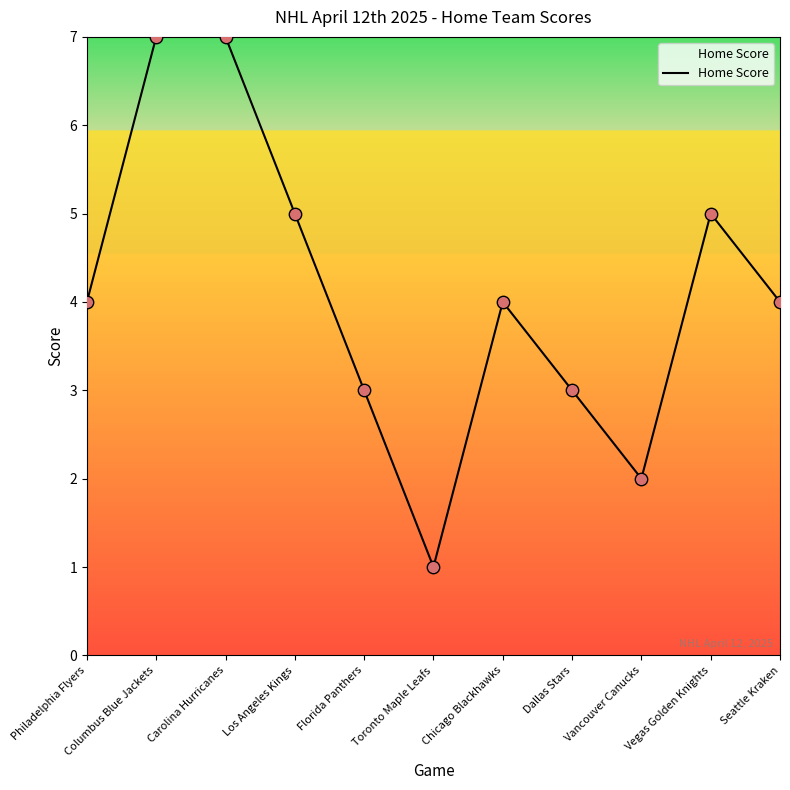

What is the ratio of the value at Dallas Stars to the value at Toronto Maple Leafs?

3.0